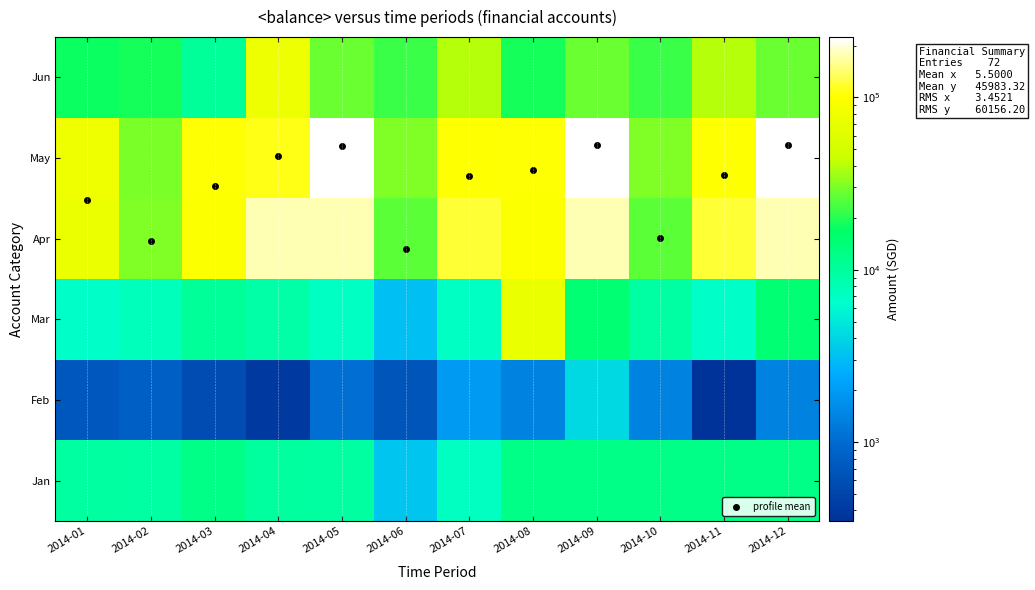

Which series changed the most between 2014-09 and 2014-11?

May